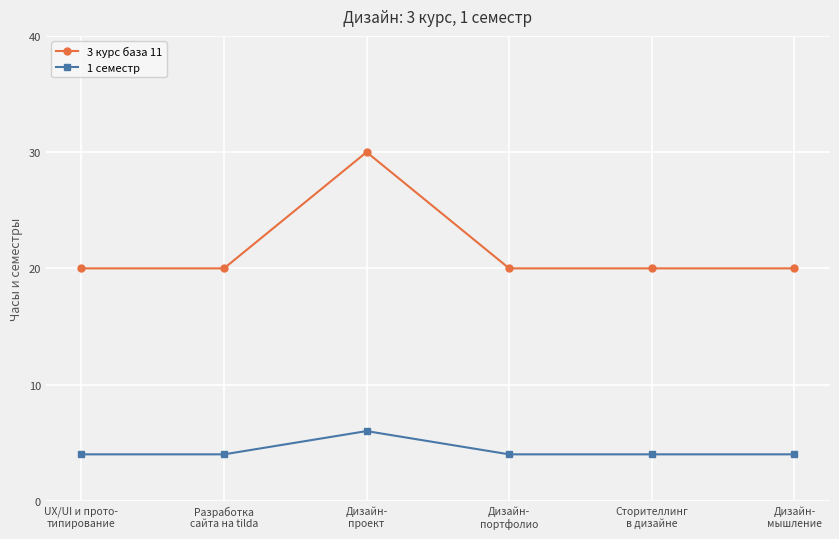

What is the highest value of the 3 курс база 11 series?

30